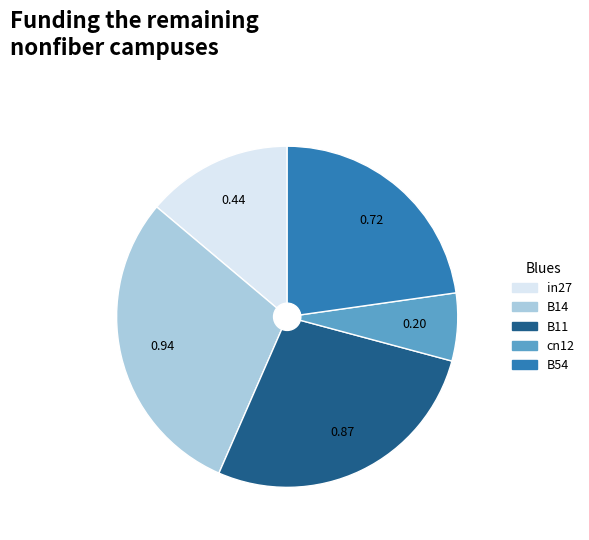

What is the largest slice in the pie chart?

B14